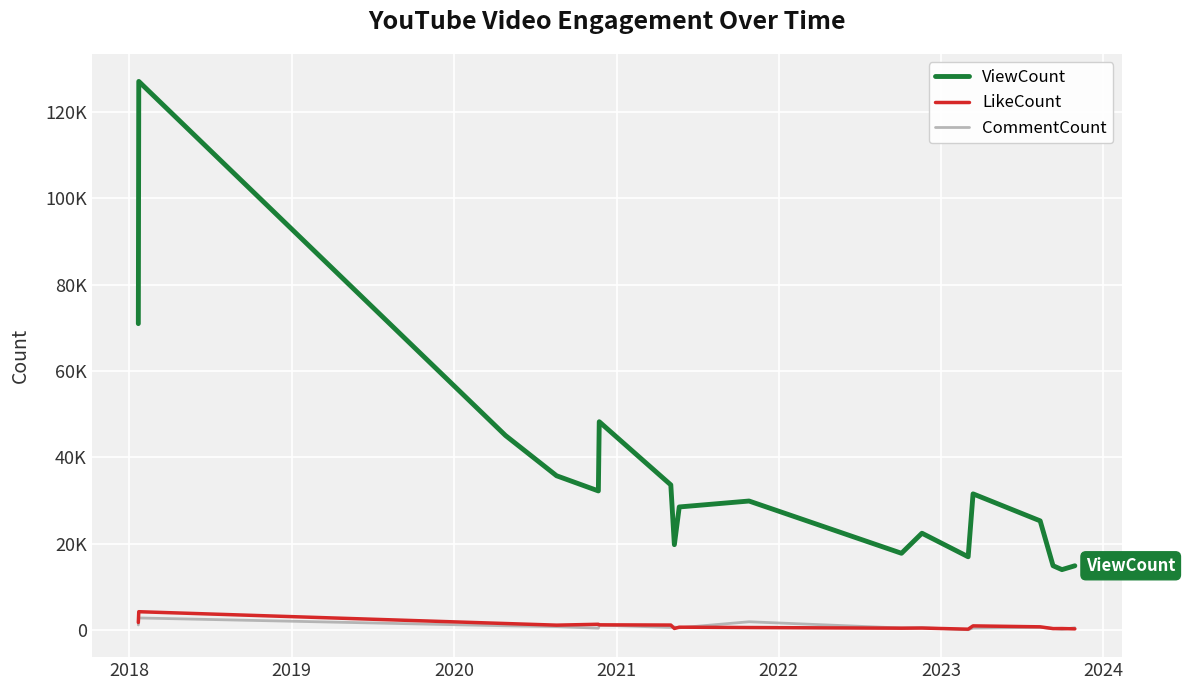

What is the sum of all ViewCount values?

629220